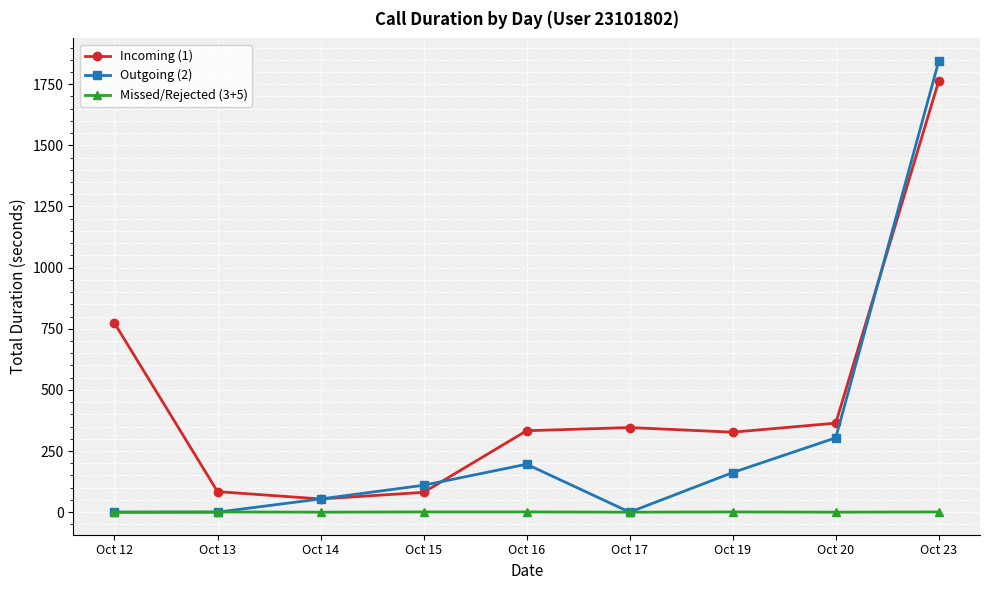

True or false: Incoming (1) and Missed/Rejected (3+5) cross at least once.

False